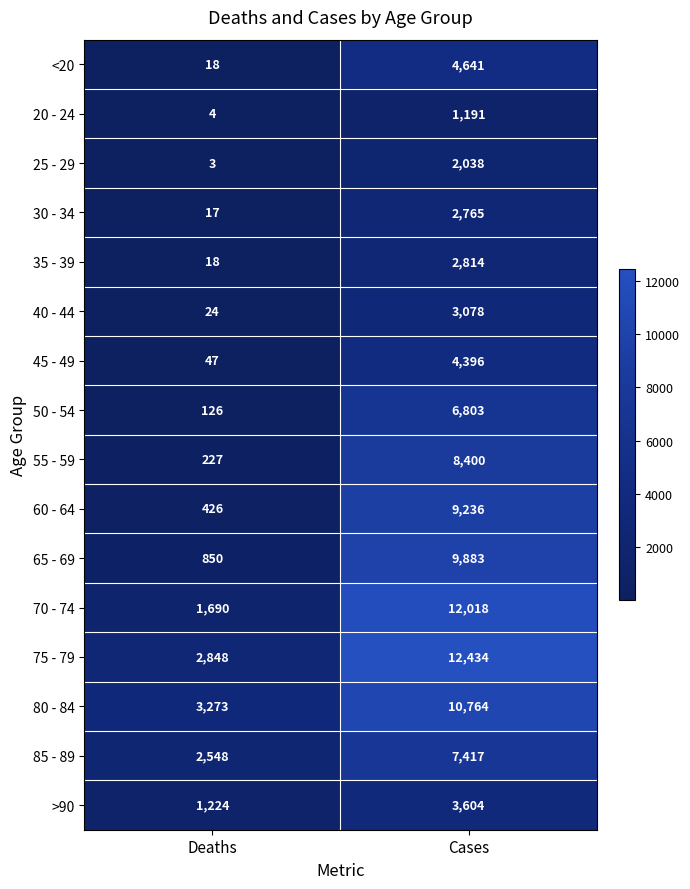

What is the approximate value of >90 at Cases, to the nearest 50?

3600